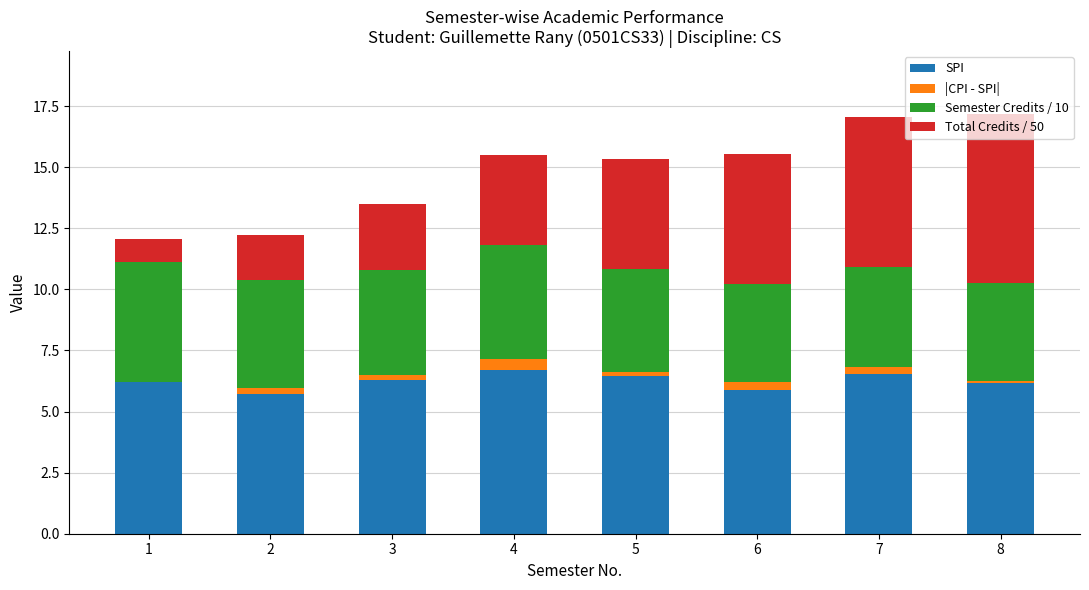

The value of SPI at 2 is 5.7. True or false?

True